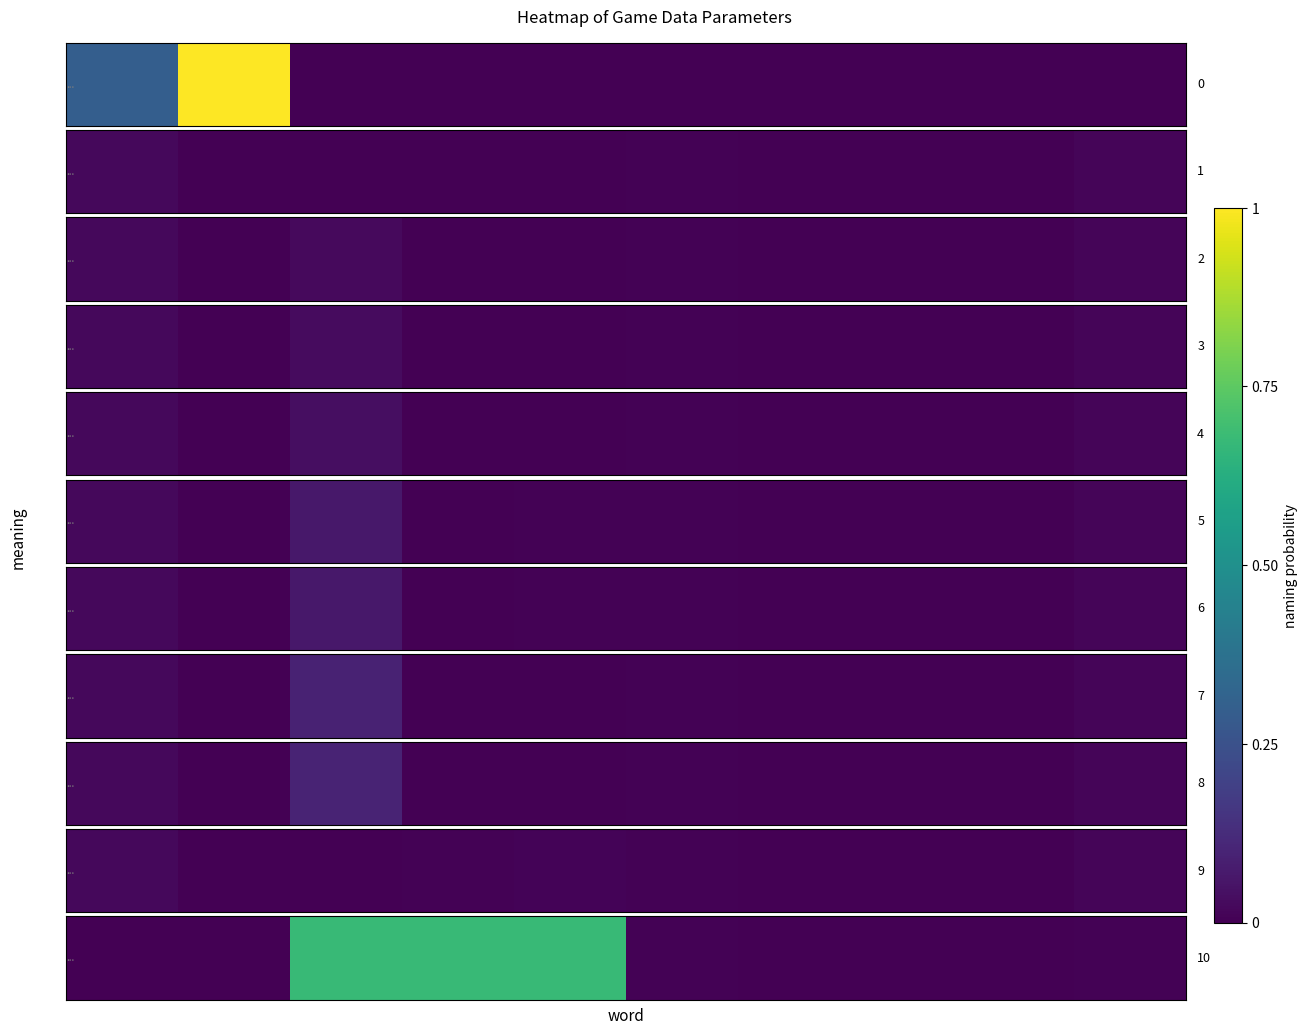

The value at 8 is 0.0. True or false?

True